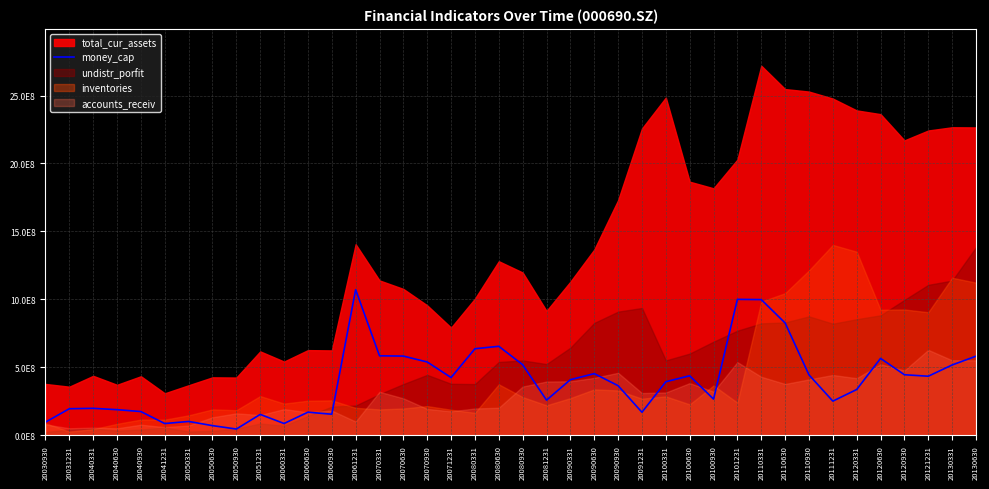

What is the sum of the values at 20040630 and 20080630?

843122500.0